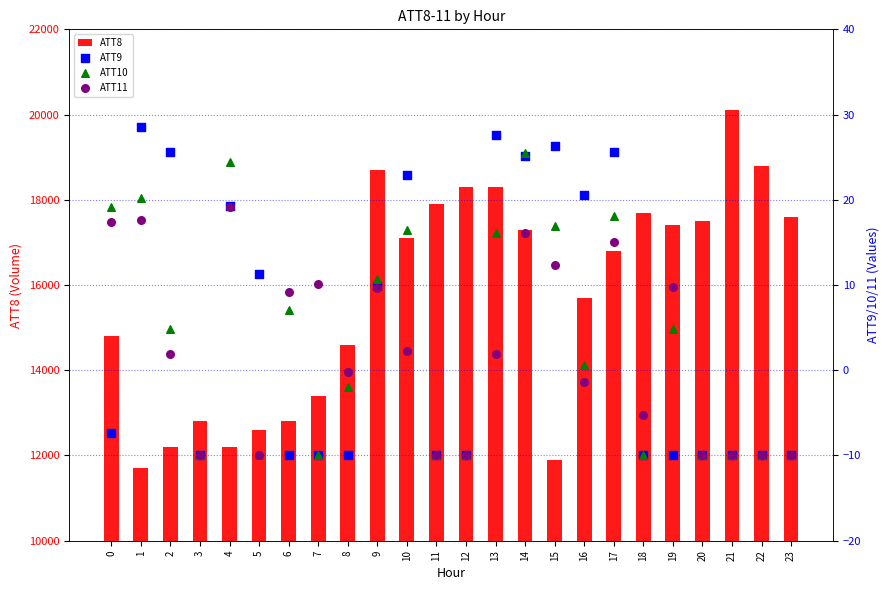

Which series has the largest total across all categories?

ATT8